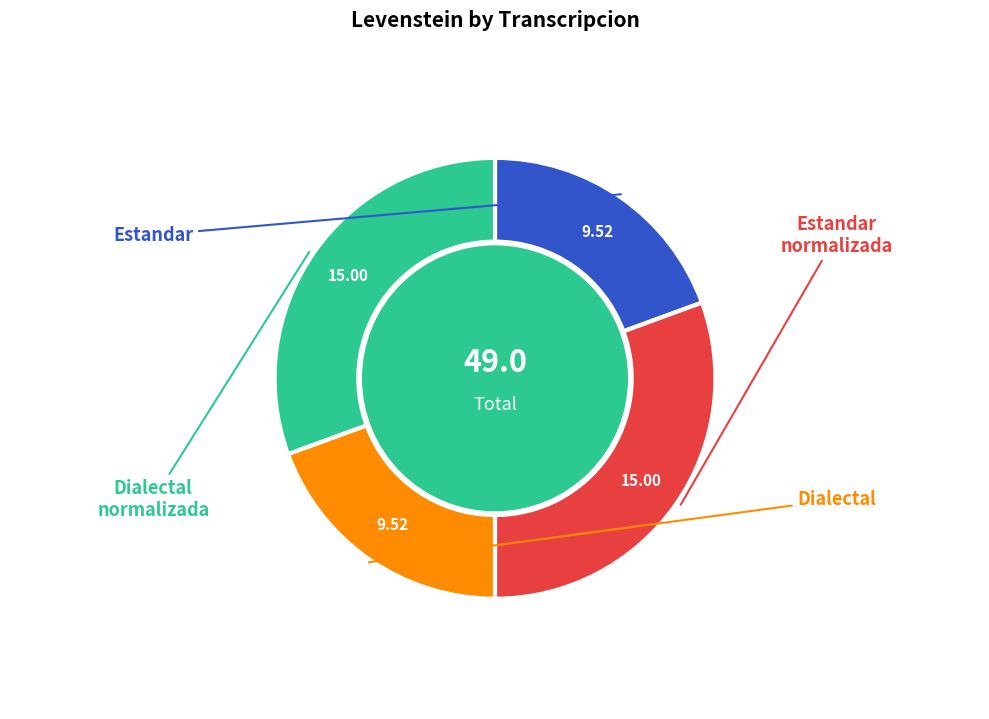

Does any single category account for the majority?

No